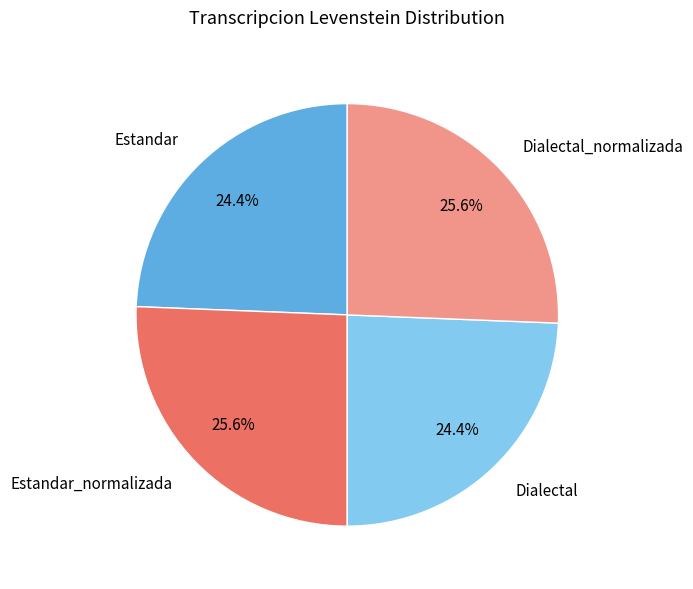

What percentage is NOT represented by Estandar?

75.6%